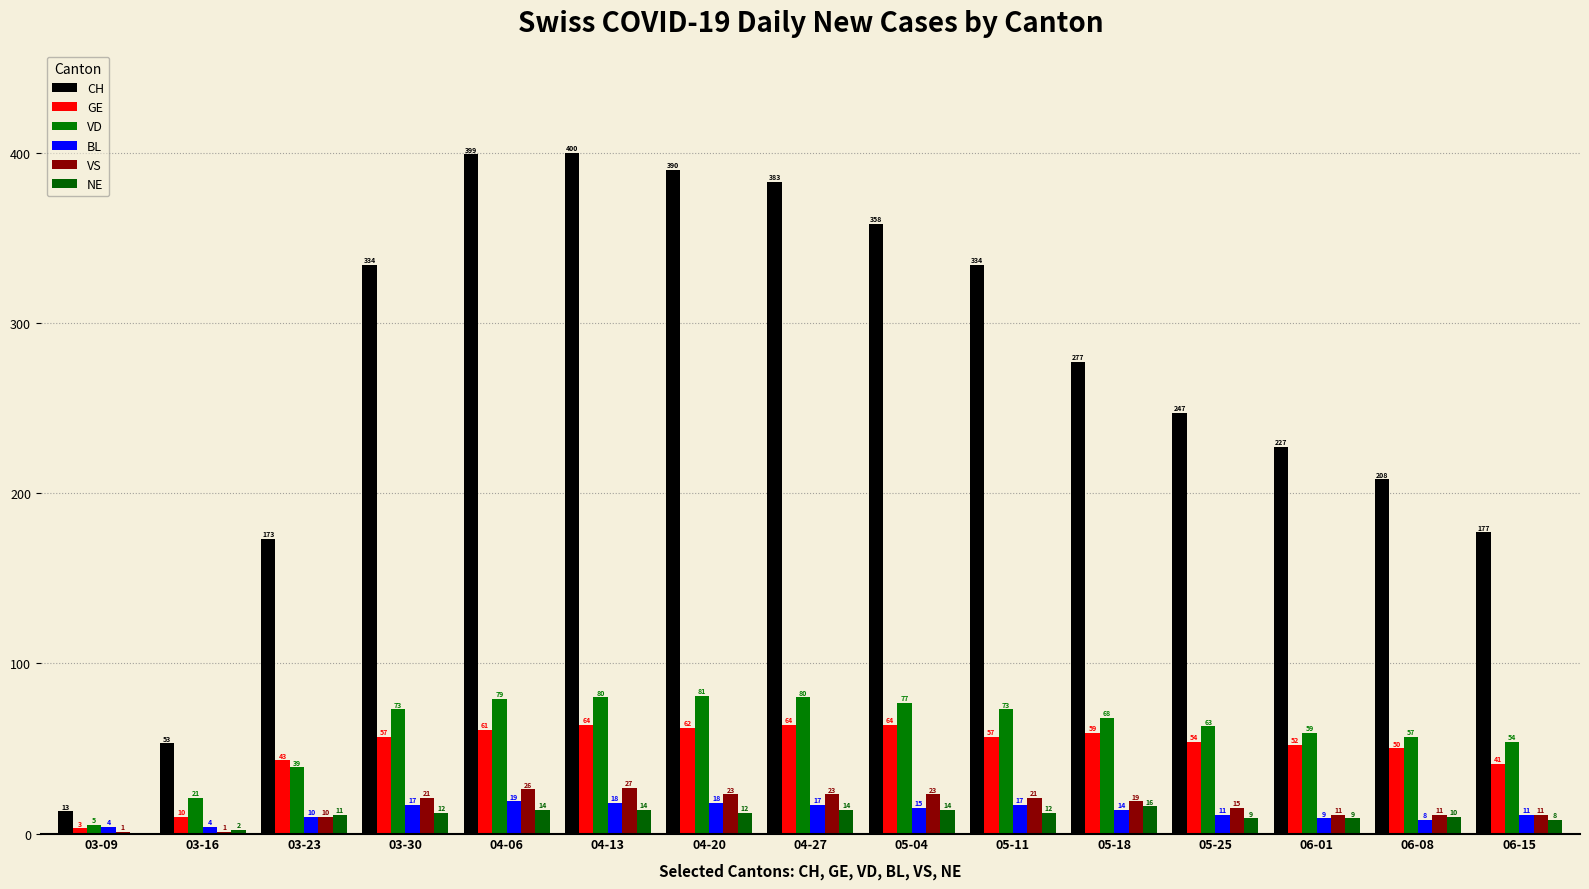

Reading right to left, extract all data points from this chart.

CH: 06-15=177	06-08=208	06-01=227	05-25=247	05-18=277	05-11=334	05-04=358	04-27=383	04-20=390	04-13=400	04-06=399	03-30=334	03-23=173	03-16=53	03-09=13
GE: 06-15=41	06-08=50	06-01=52	05-25=54	05-18=59	05-11=57	05-04=64	04-27=64	04-20=62	04-13=64	04-06=61	03-30=57	03-23=43	03-16=10	03-09=3
VD: 06-15=54	06-08=57	06-01=59	05-25=63	05-18=68	05-11=73	05-04=77	04-27=80	04-20=81	04-13=80	04-06=79	03-30=73	03-23=39	03-16=21	03-09=5
BL: 06-15=11	06-08=8	06-01=9	05-25=11	05-18=14	05-11=17	05-04=15	04-27=17	04-20=18	04-13=18	04-06=19	03-30=17	03-23=10	03-16=4	03-09=4
VS: 06-15=11	06-08=11	06-01=11	05-25=15	05-18=19	05-11=21	05-04=23	04-27=23	04-20=23	04-13=27	04-06=26	03-30=21	03-23=10	03-16=1	03-09=1
NE: 06-15=8	06-08=10	06-01=9	05-25=9	05-18=16	05-11=12	05-04=14	04-27=14	04-20=12	04-13=14	04-06=14	03-30=12	03-23=11	03-16=2	03-09=0